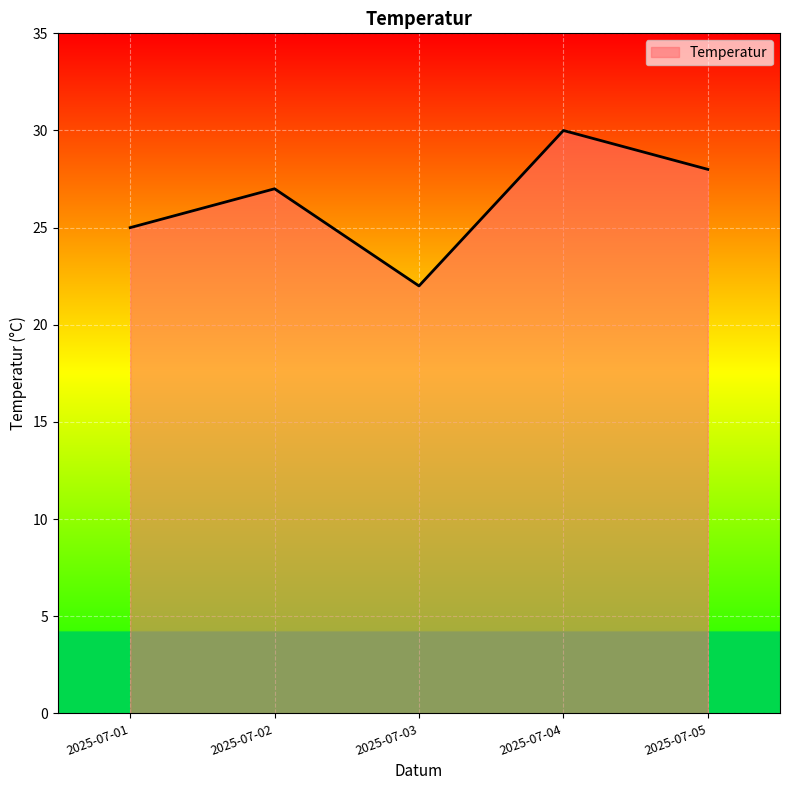

What is the change in value from 2025-07-02 to 2025-07-03?

-5